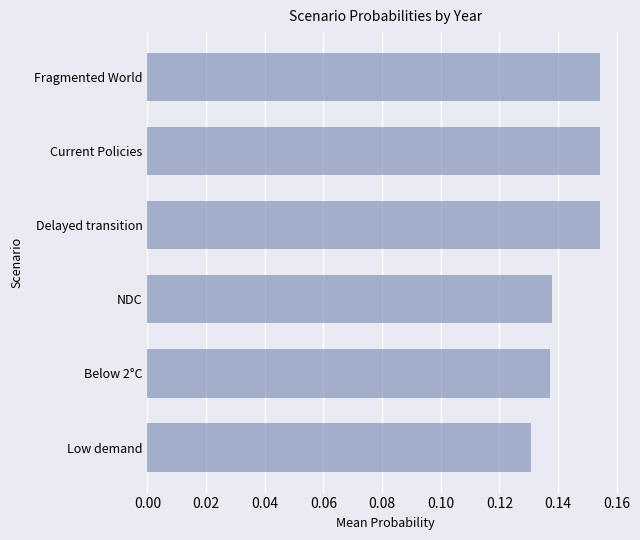

Which label corresponds to the smallest value in the chart?

Low demand